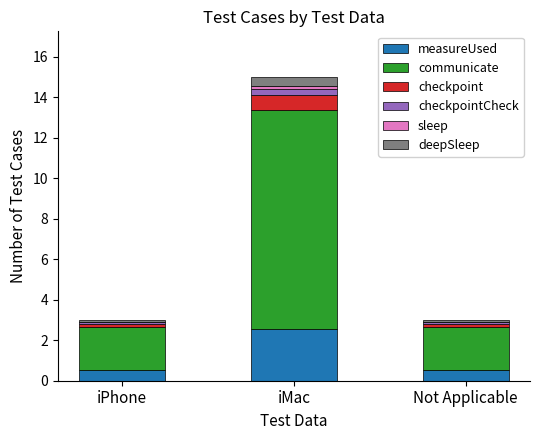

At which category is the sum across all series the highest?

iMac